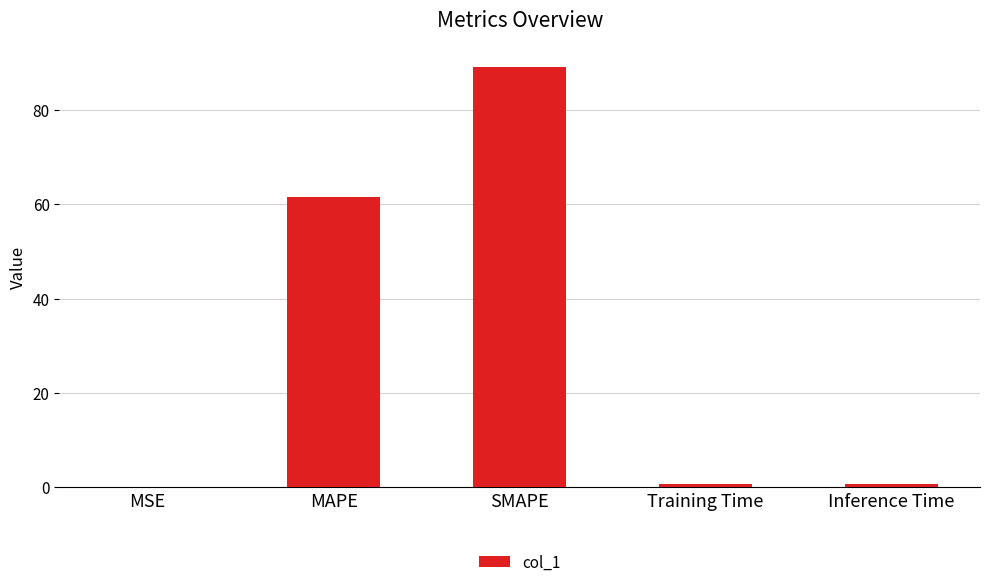

Which has a higher value, MAPE or SMAPE?

SMAPE